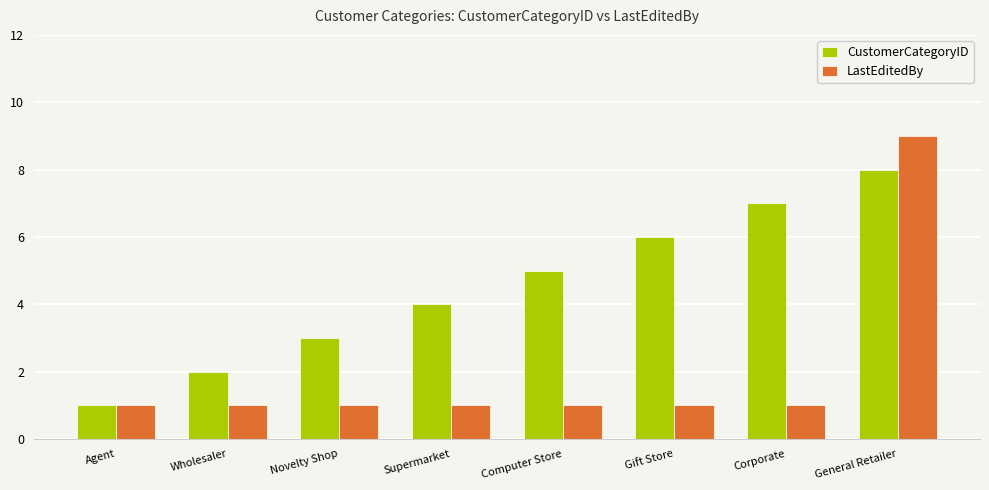

What is the value of the LastEditedBy bar at the 1st from the left?

1